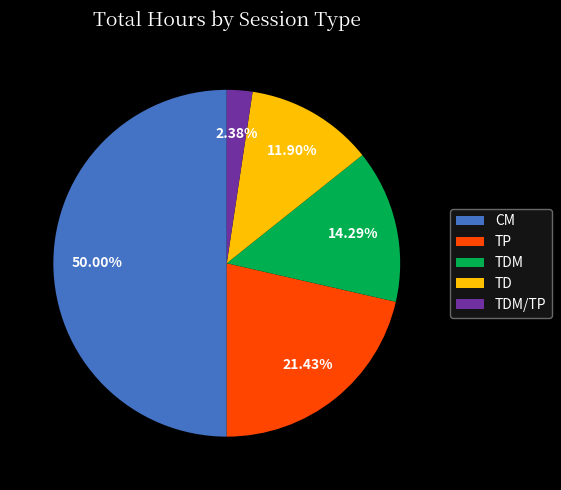

Count the number of slices in the pie.

5